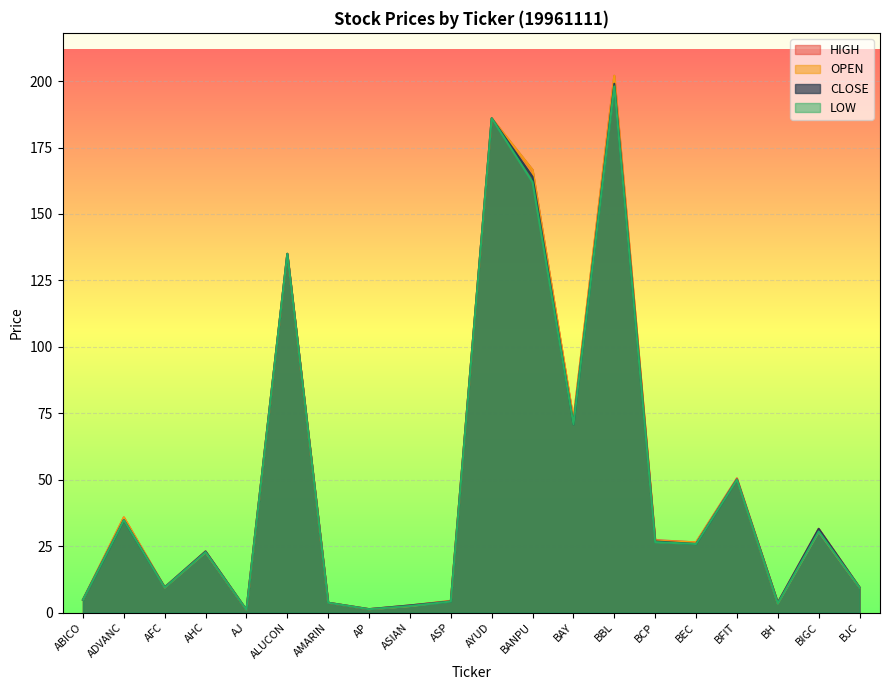

What is the difference between the maximum and minimum values in the OPEN series?

201.0